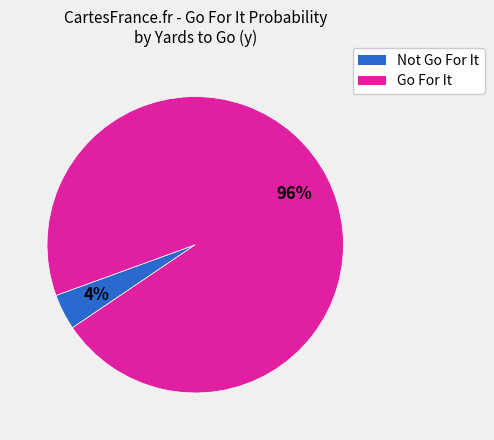

To the nearest percent, what is the average slice percentage?

50%